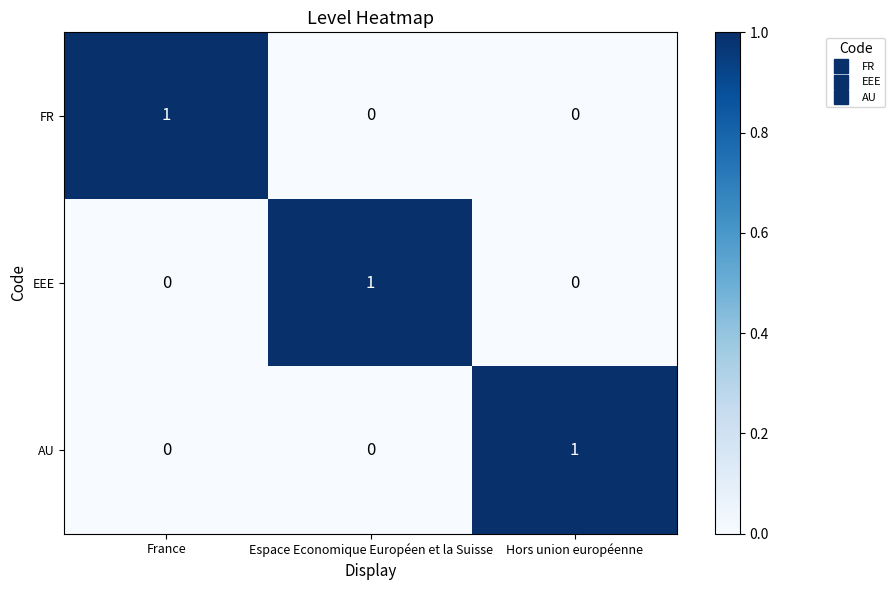

The FR series shows 0 at Espace Economique Européen et la Suisse. True or false?

True